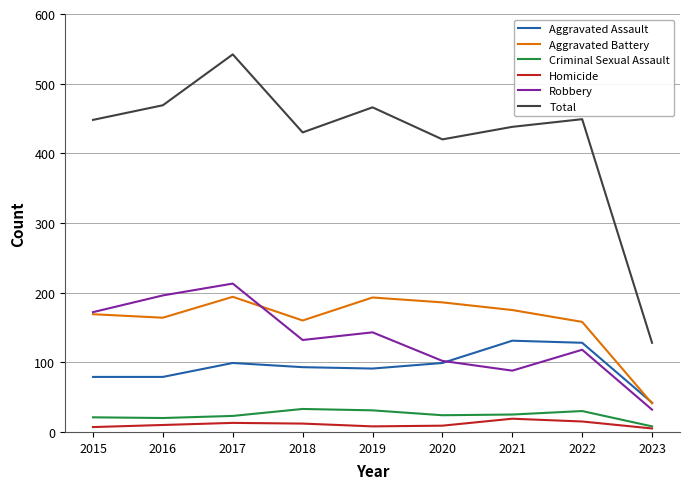

How many lines are shown in the chart?

6